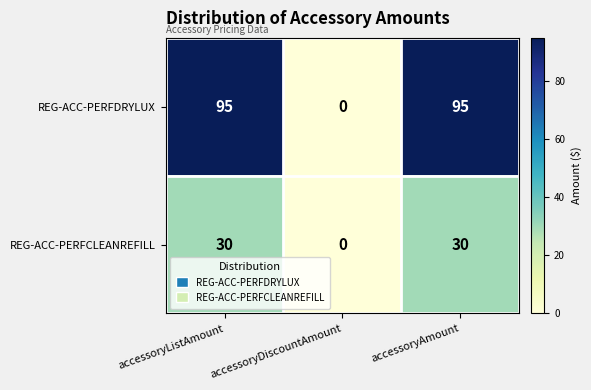

True or false: REG-ACC-PERFDRYLUX has a value of 0 at accessoryDiscountAmount.

True